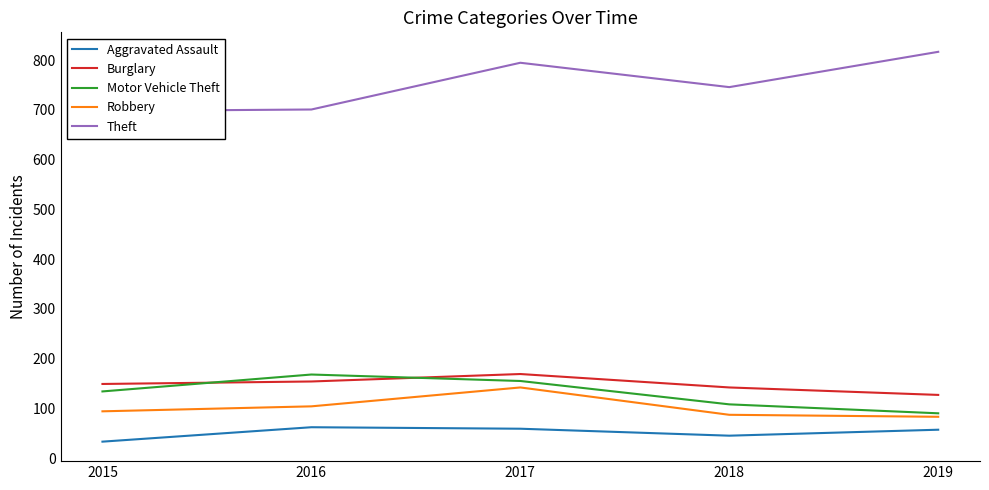

How many data points does each series have?

5